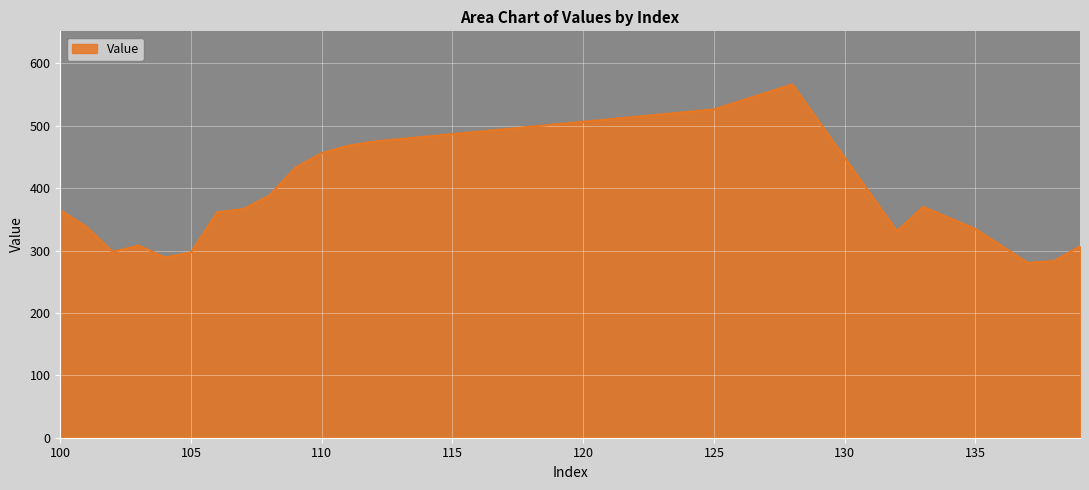

What is the maximum value shown in the chart?

566.5